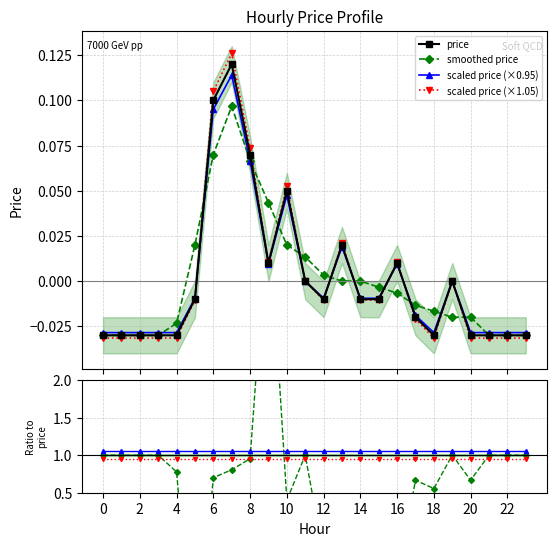

Does the chart have visible grid lines?

Yes